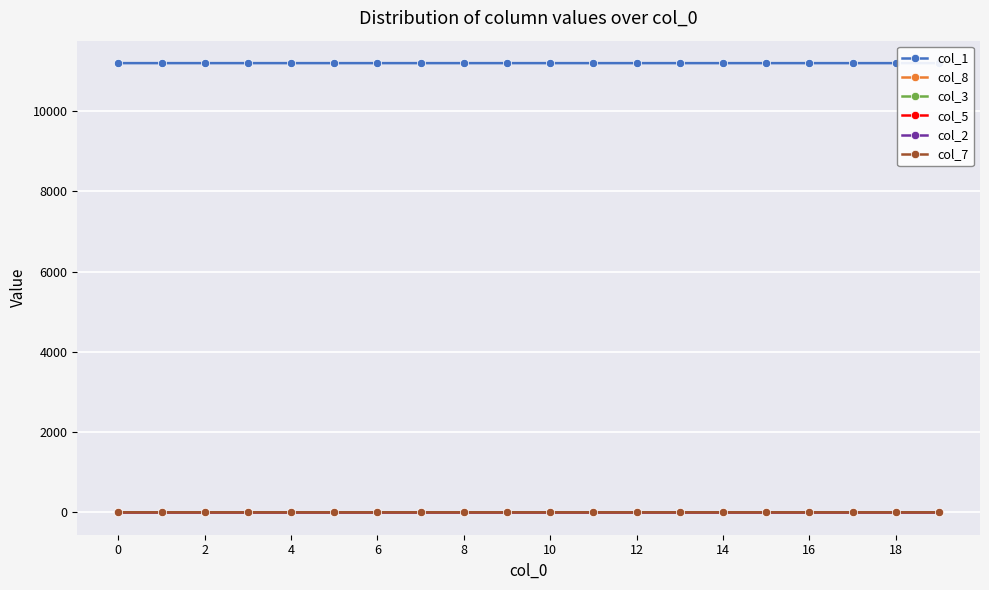

True or false: col_1 and col_2 intersect in this chart.

False